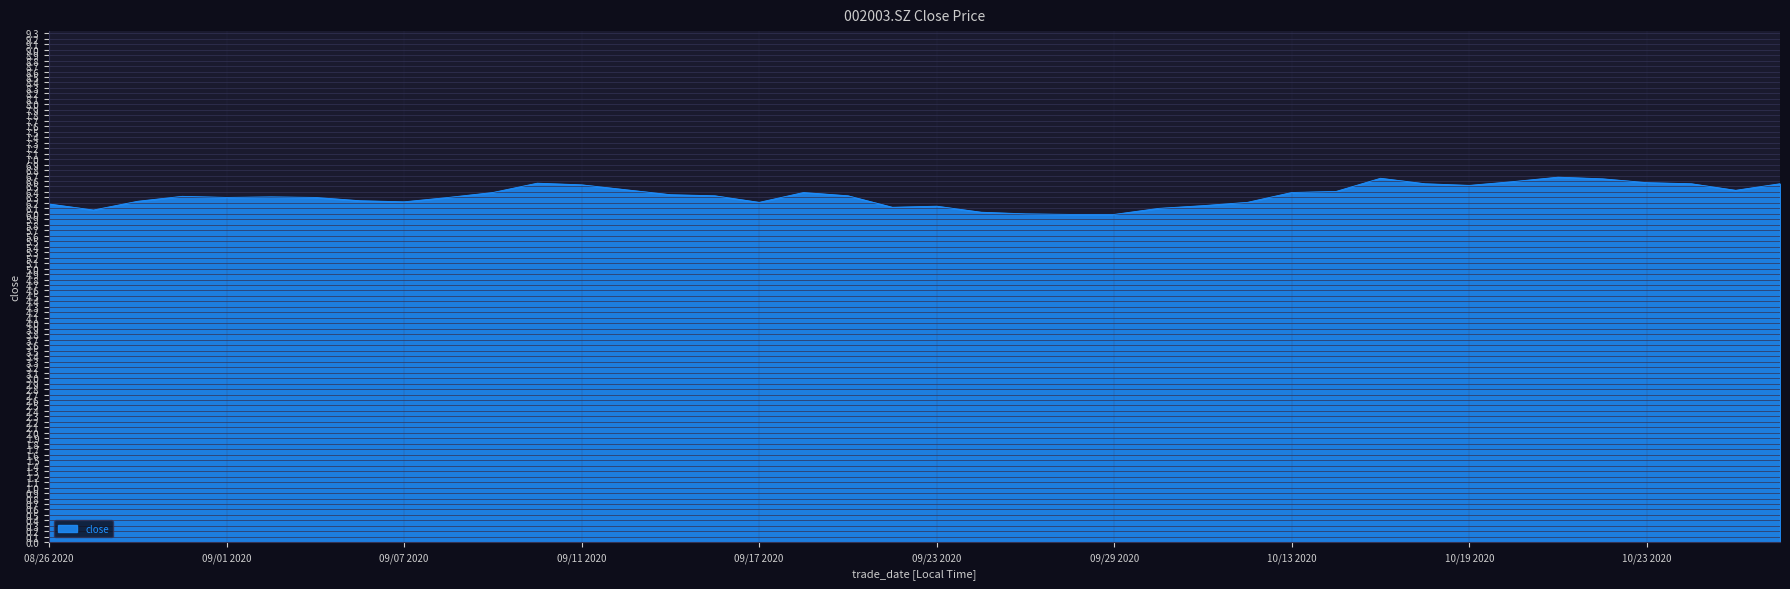

What is the greatest value displayed?

6.7